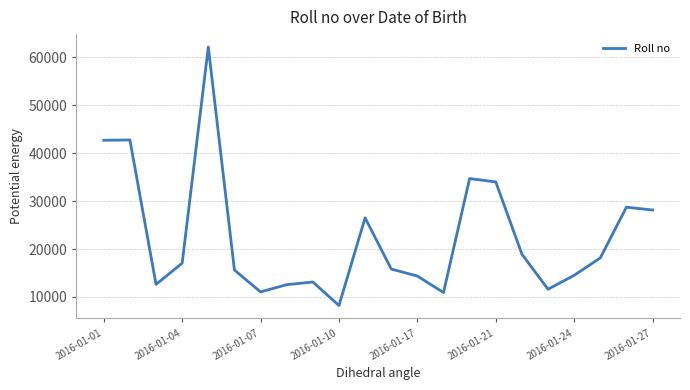

What is the maximum value shown in the chart?

62185